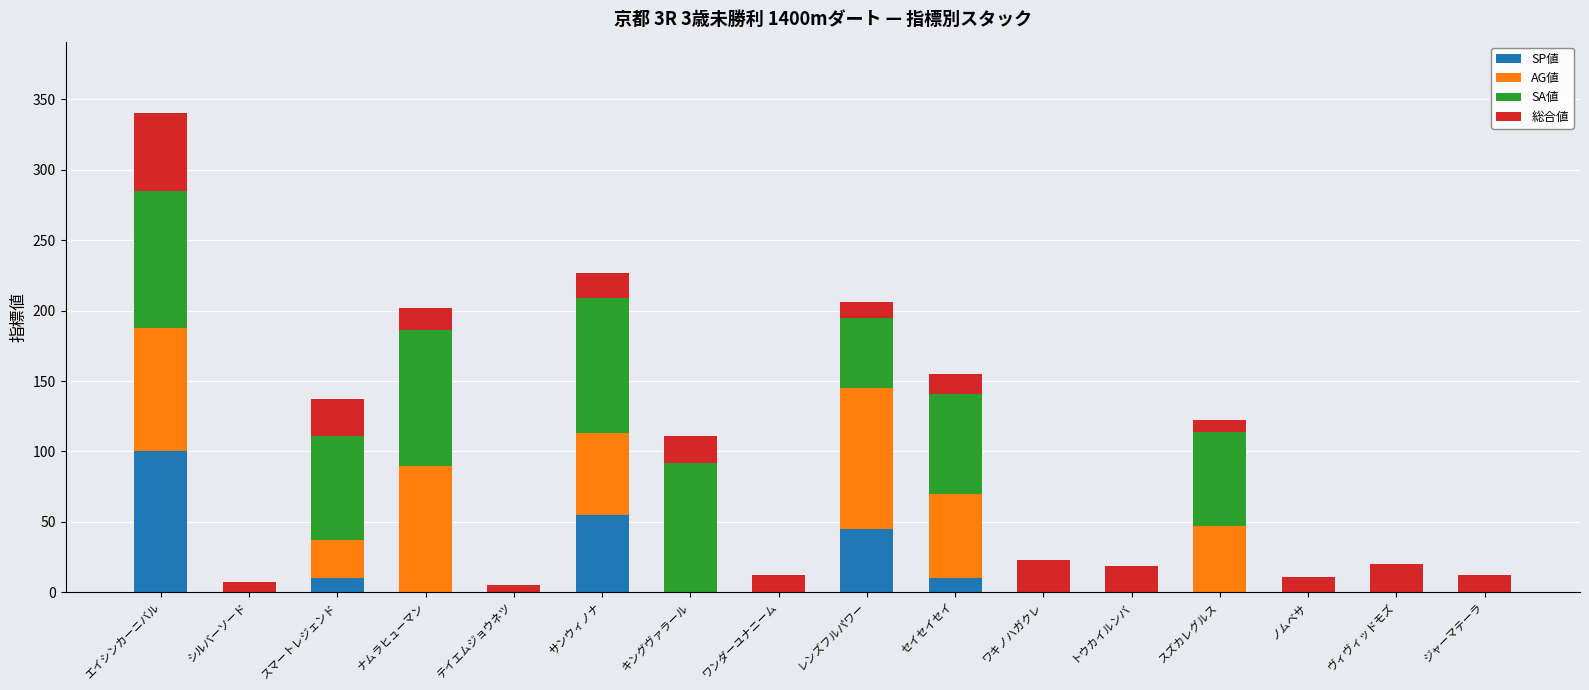

True or false: SP値 has a value of 55 at サンウィノナ.

True